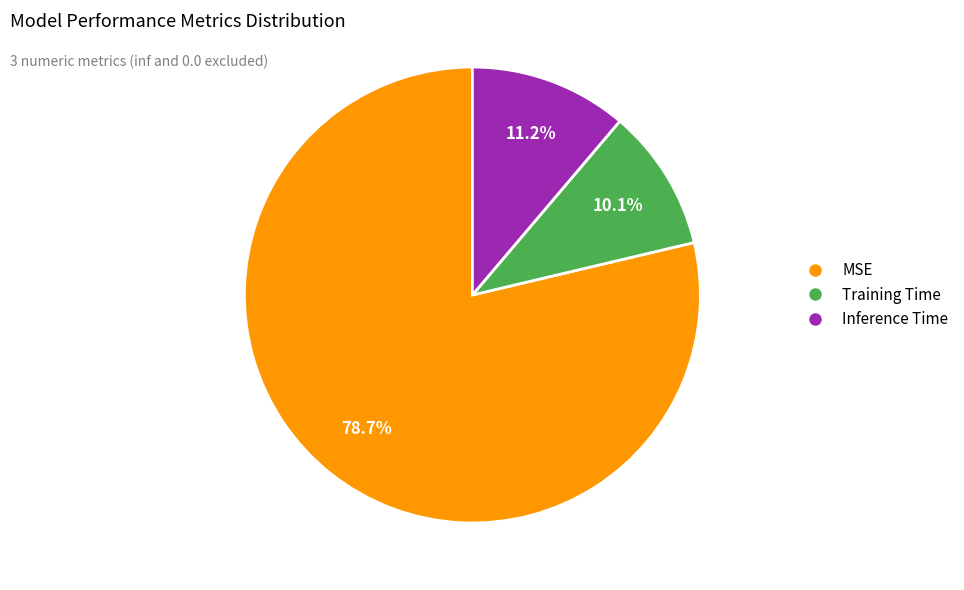

Which category has the smallest portion of the pie?

Training Time